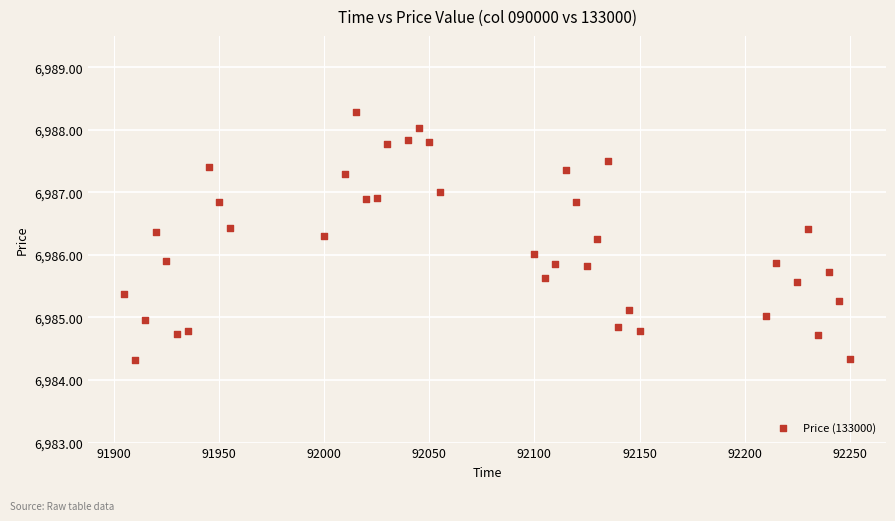

What is the range of X values (max minus min)?

345.0